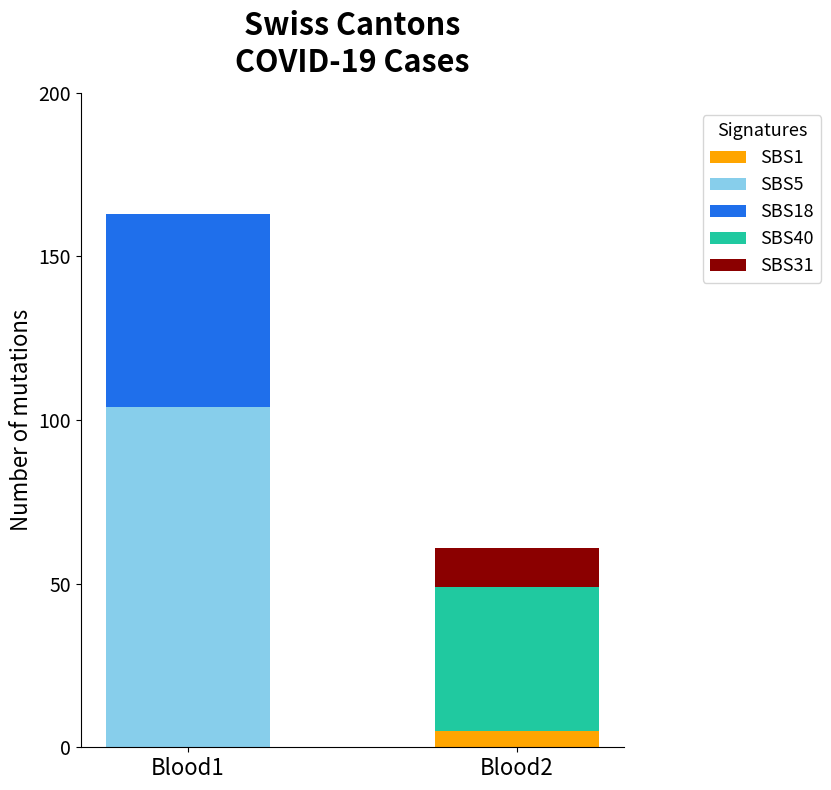

Reading right to left, list the values for the SBS1 series.

Blood2=5	Blood1=0